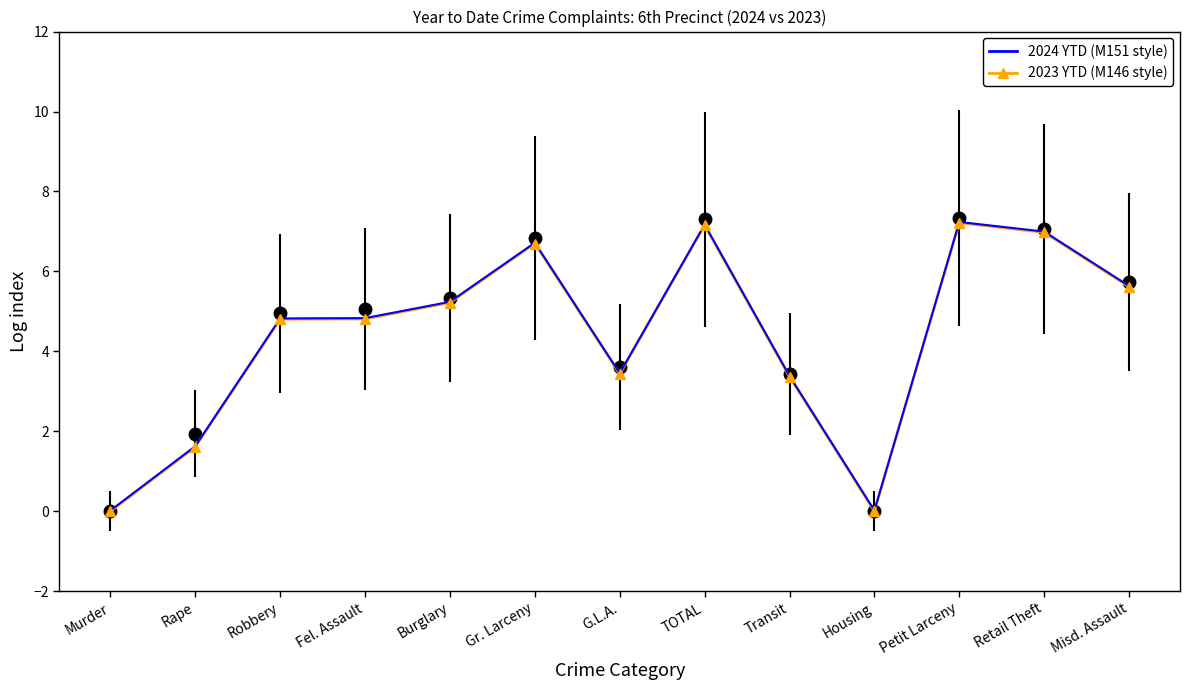

What is the greatest value displayed?

7.3